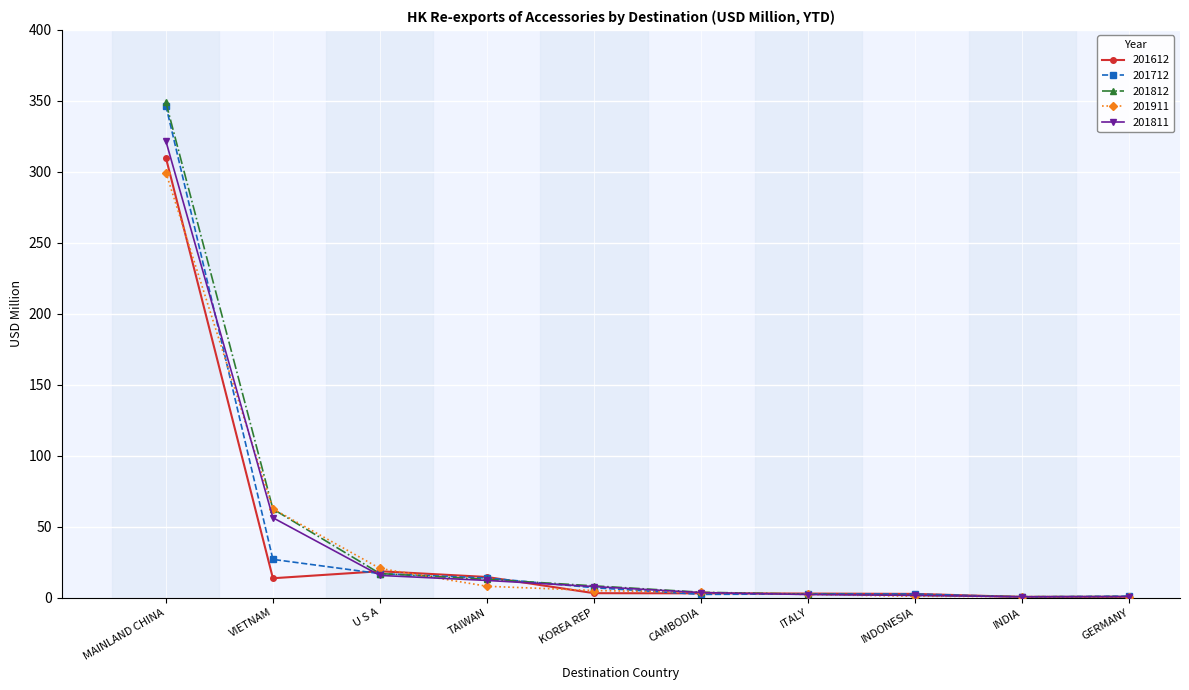

What is the maximum value for 201712?

346.6